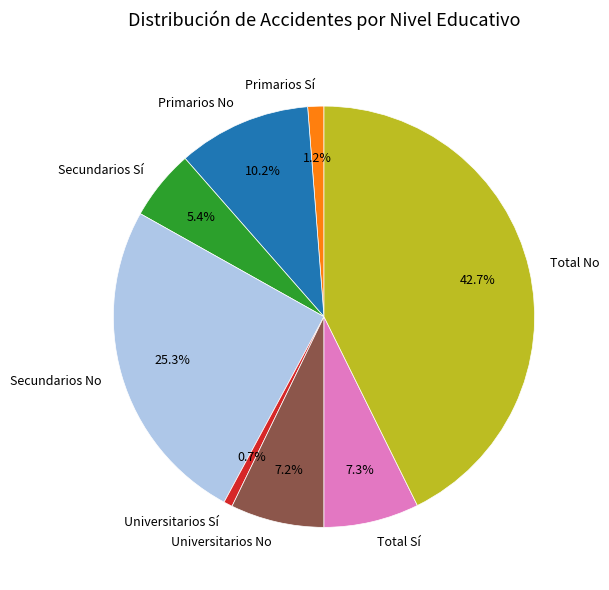

To the nearest percent, what is the difference between the largest and smallest slice percentages?

42%